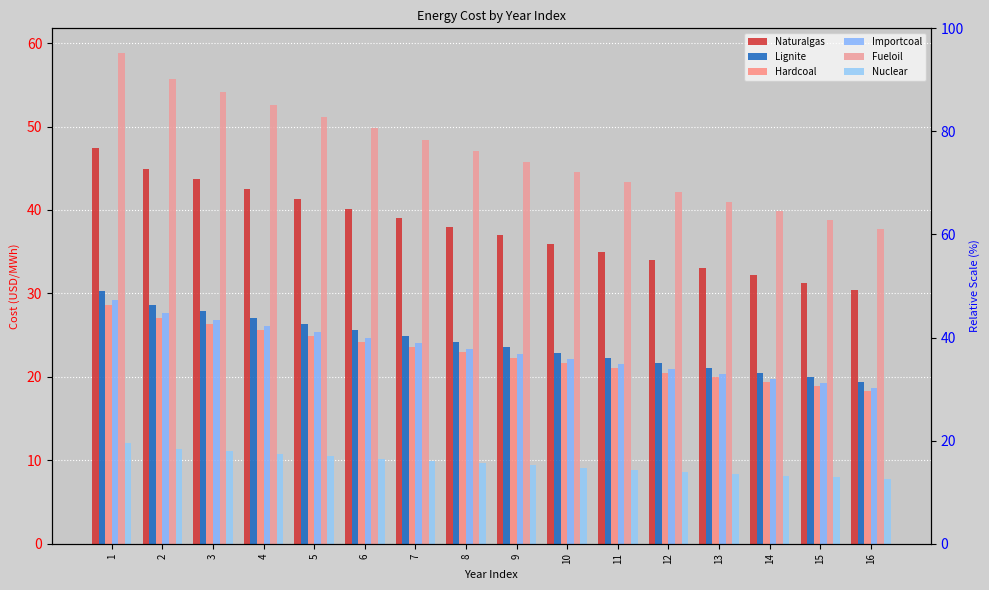

How many data points in Hardcoal are above 22?

9